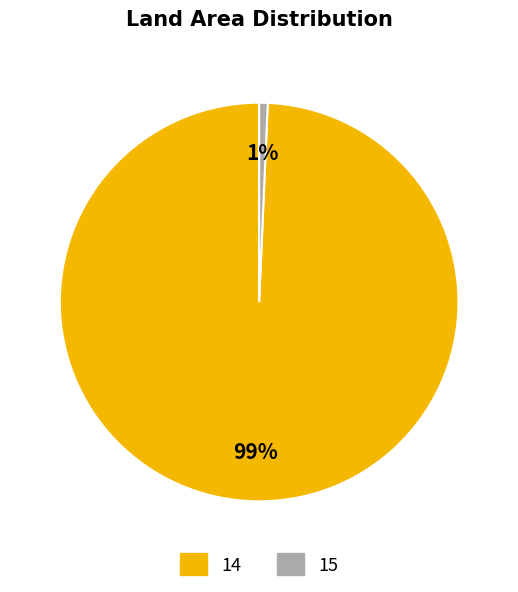

Rank the categories by value from highest to lowest.

14, 15